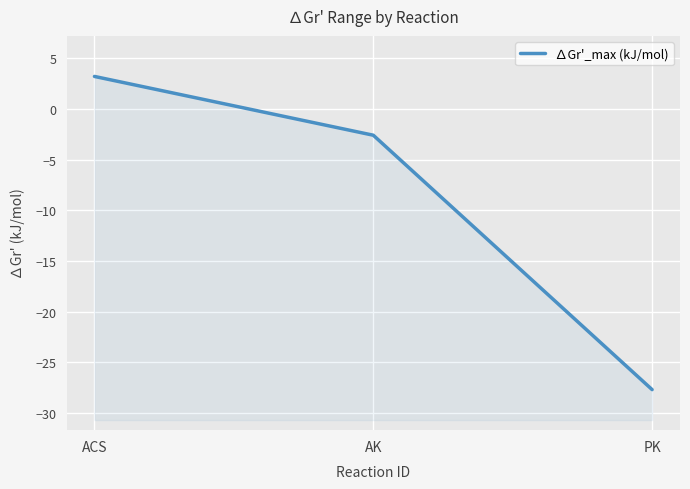

How many values are above zero?

1